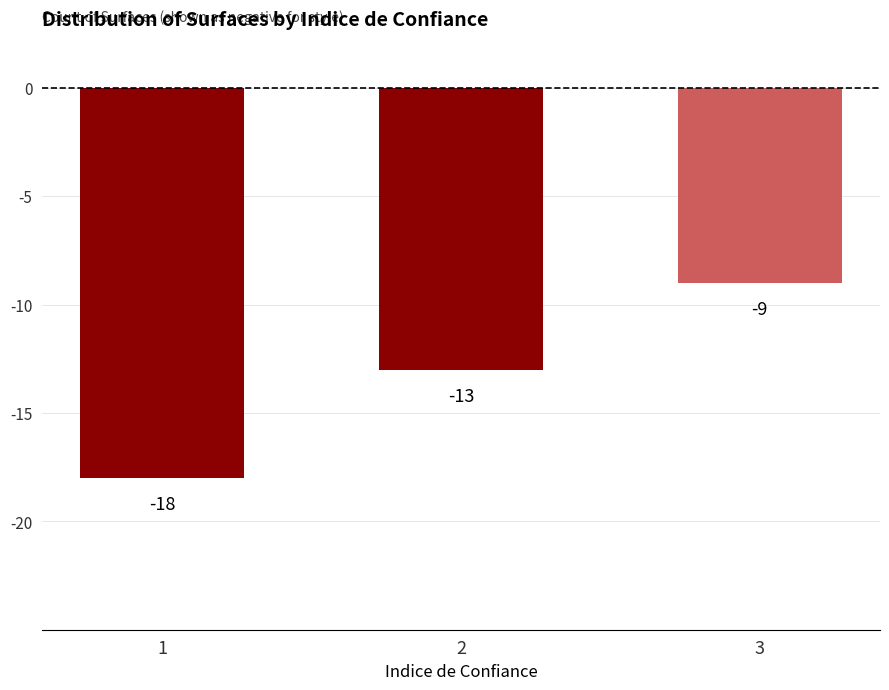

What is the sum of the values at 1 and 2?

-31